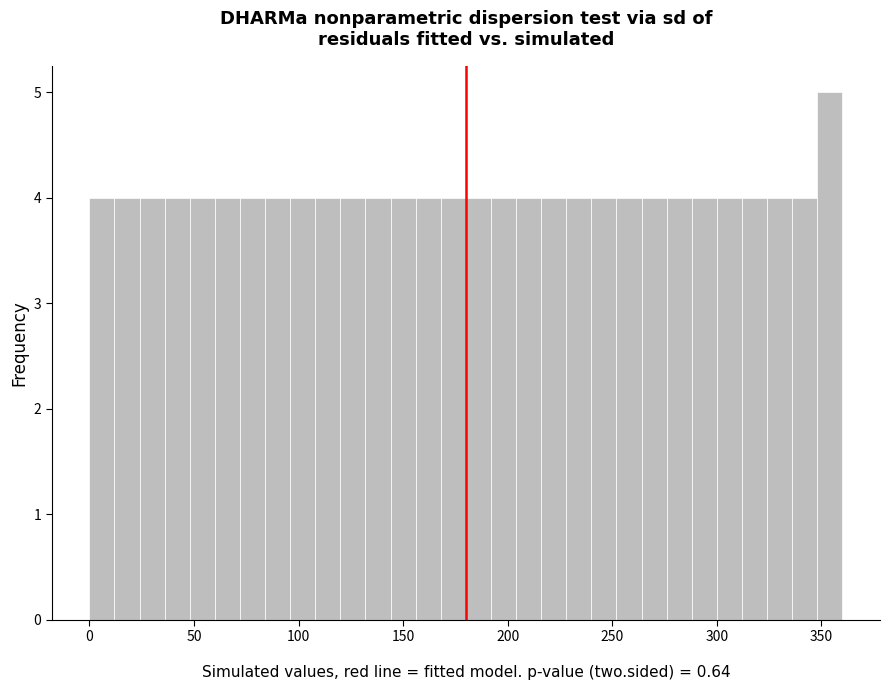

Read against the x-axis, roughly where is the centre of the tallest bar?

355